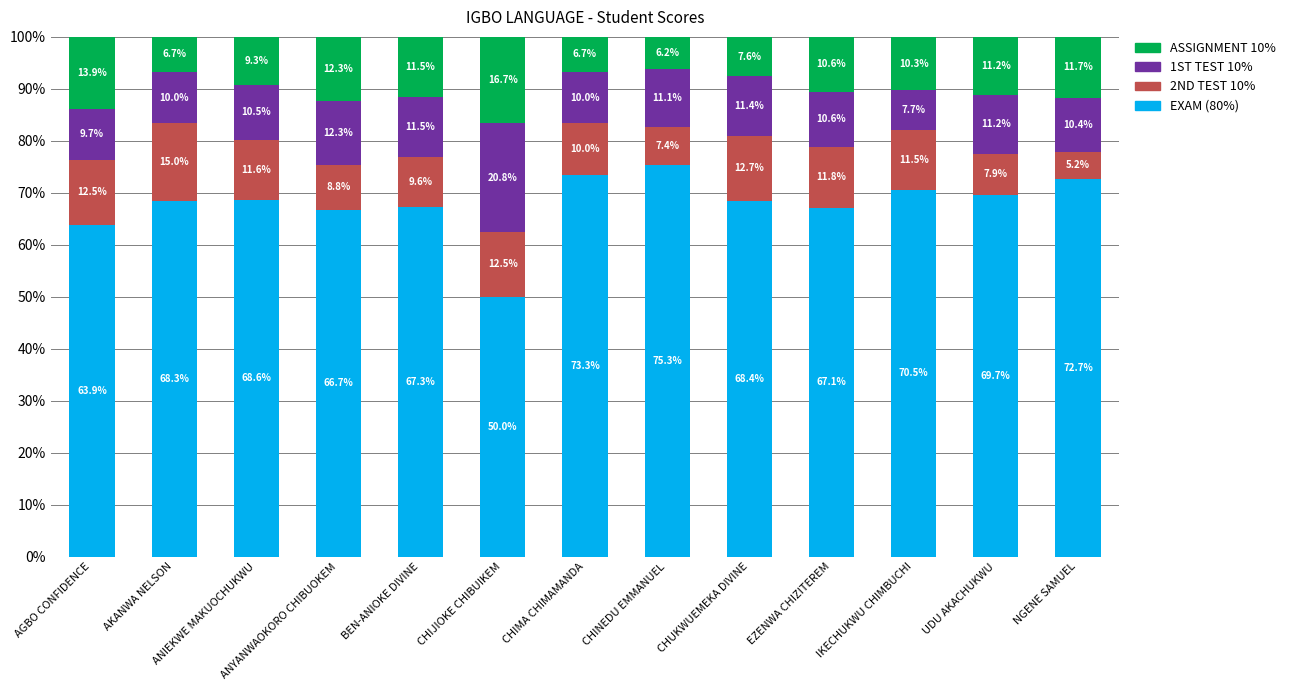

What is the total value across all series at AKANWA NELSON?

100.0